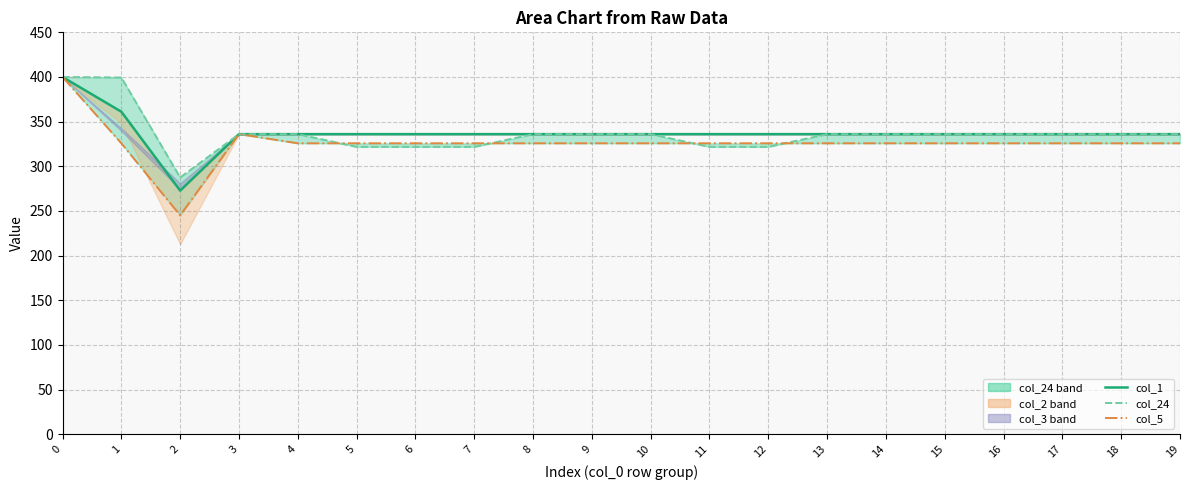

What is the difference between the maximum and minimum values in the col_1 series?

127.3